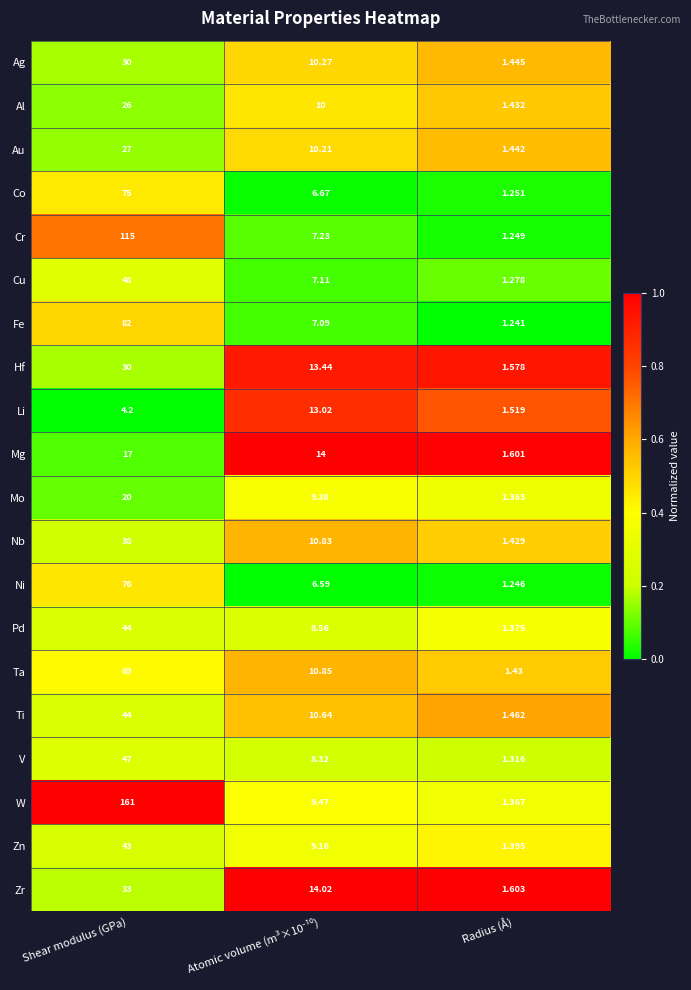

At which category is the sum across all series the highest?

Shear modulus (GPa)